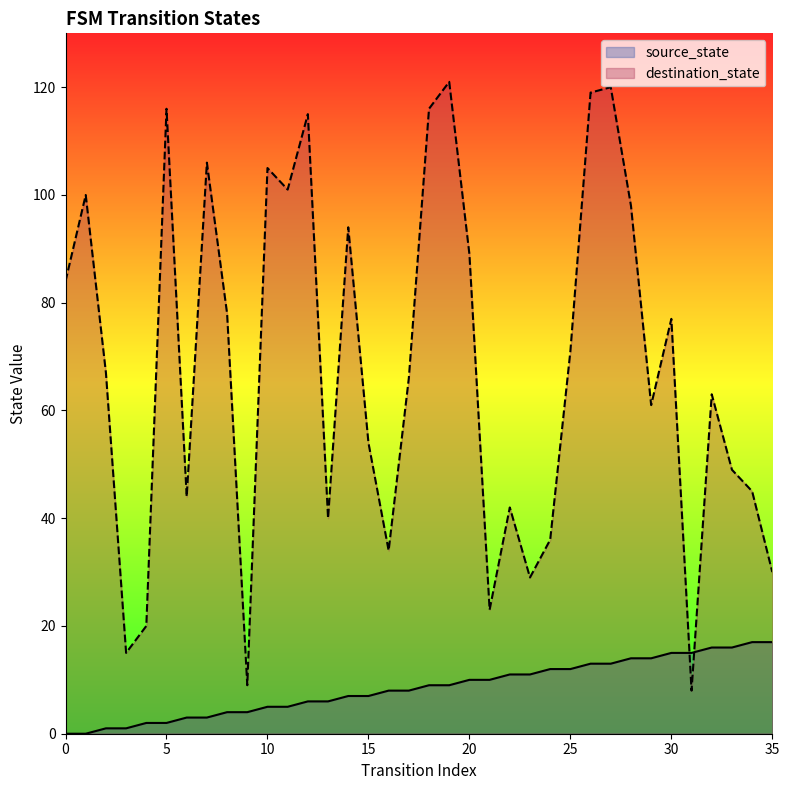

How many data points in source_state are above 9?

16